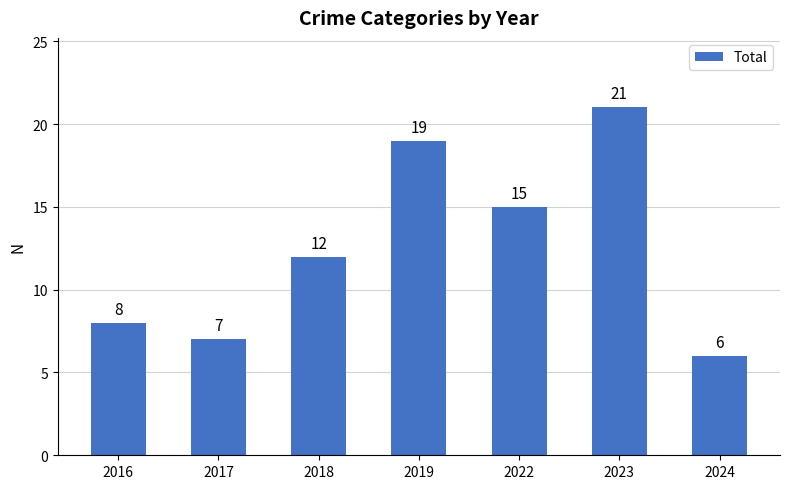

How many distinct data groups are displayed?

1